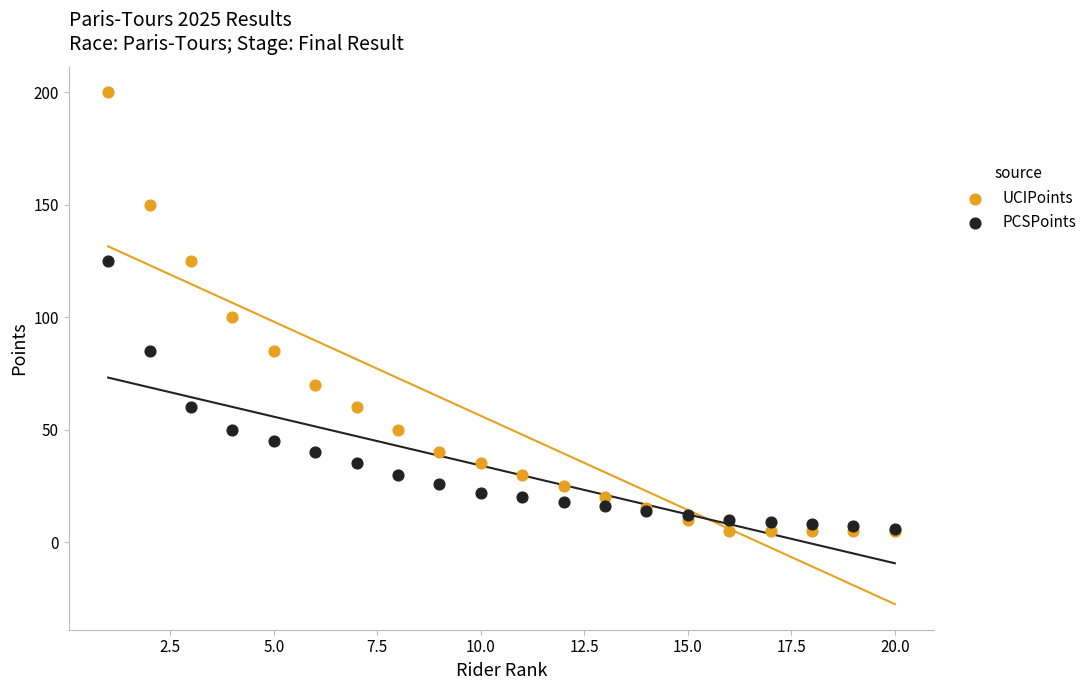

Which series has the widest spread of Y values?

UCIPoints